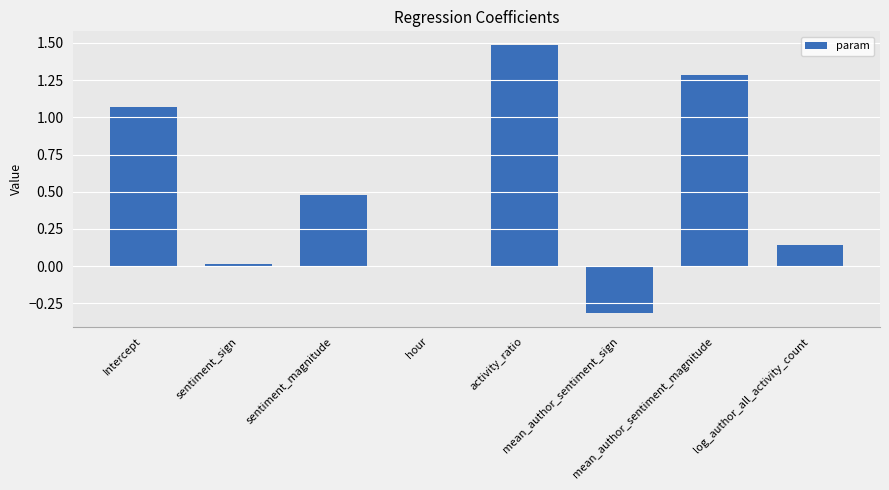

List the labels in order of value, smallest first.

mean_author_sentiment_sign, hour, sentiment_sign, log_author_all_activity_count, sentiment_magnitude, Intercept, mean_author_sentiment_magnitude, activity_ratio